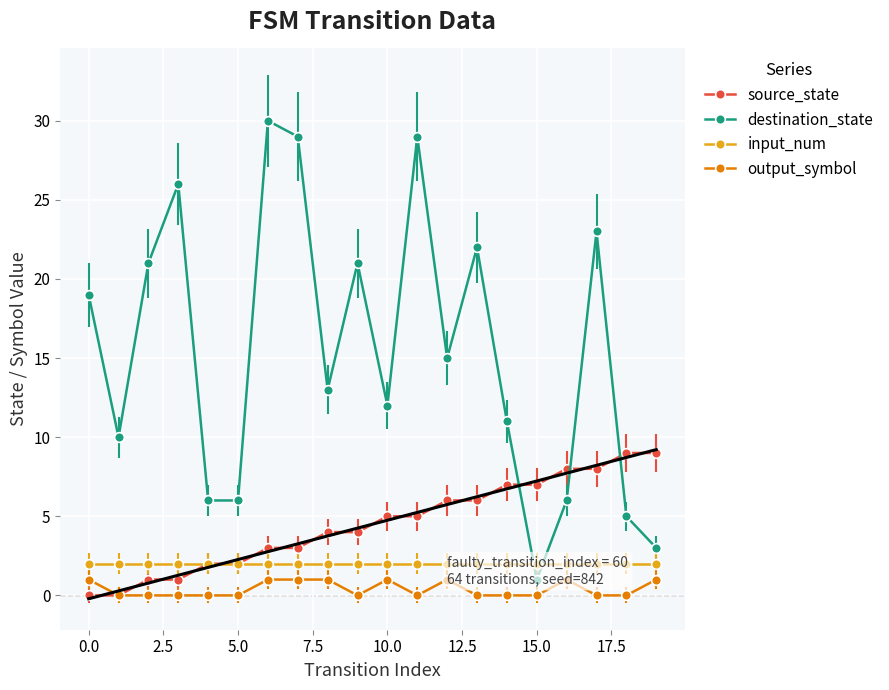

What is the highest value of the input_num series?

2